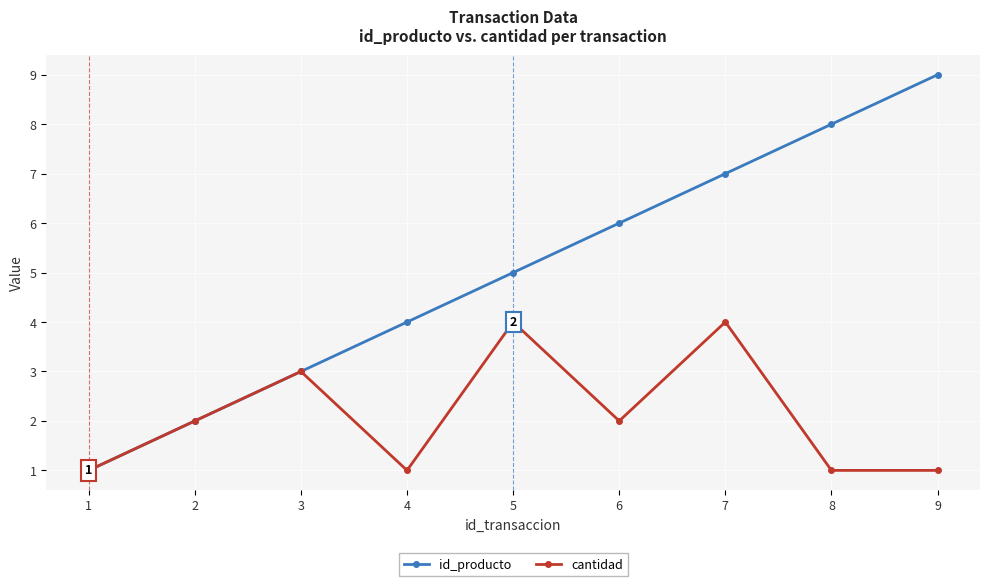

What is the lowest value of the id_producto series?

1